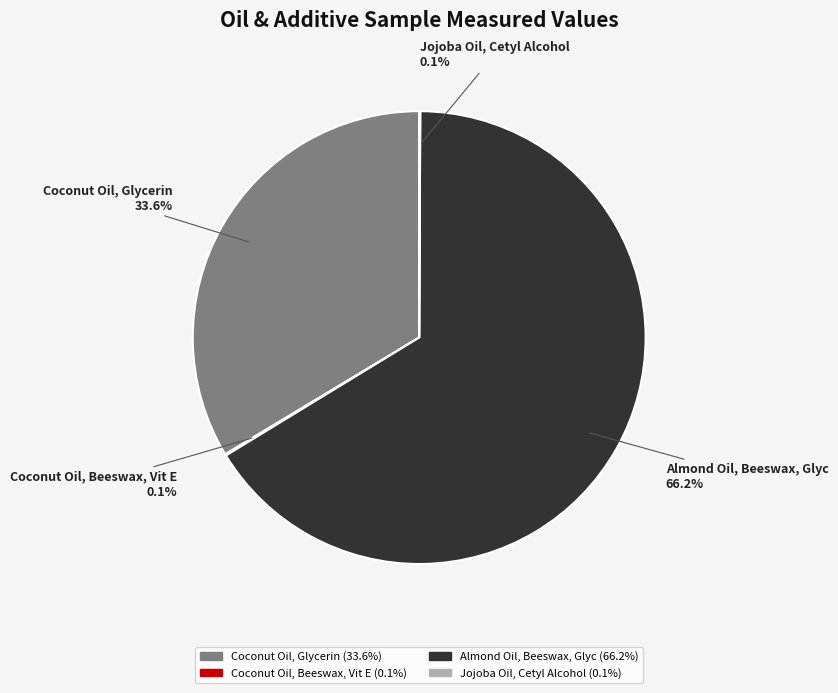

Between Coconut Oil, Glycerin (33.6%) and Almond Oil, Beeswax, Glyc (66.2%), which is larger?

Almond Oil, Beeswax, Glyc (66.2%)